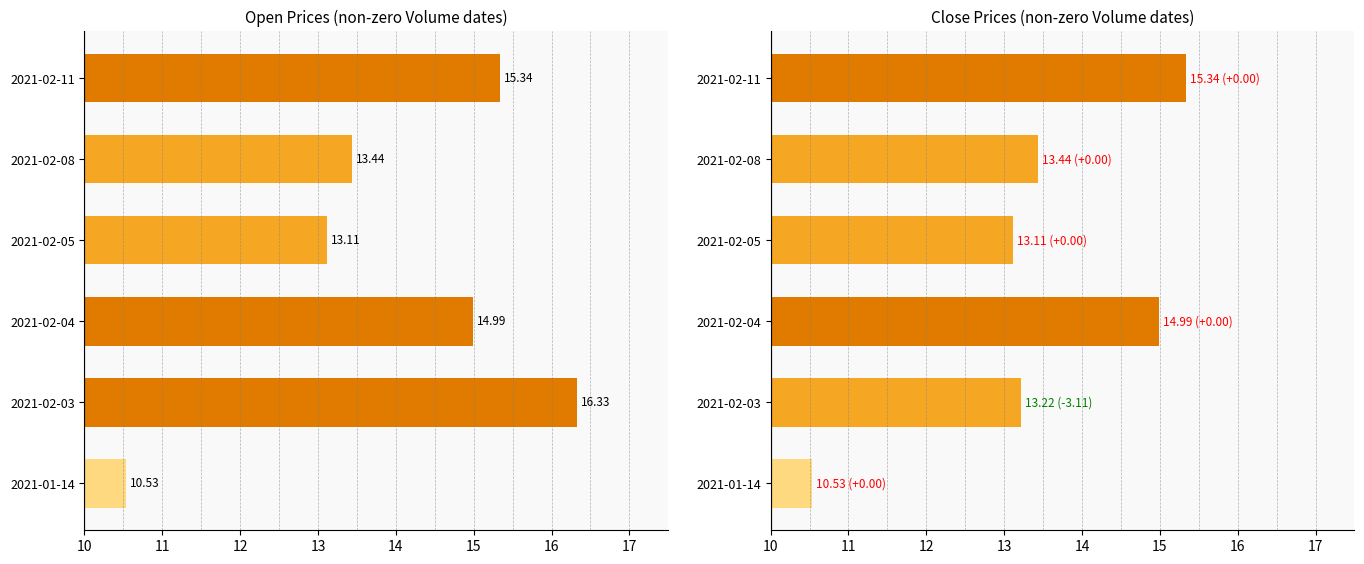

Rank the series by their maximum value, from lowest to highest.

Close, Open